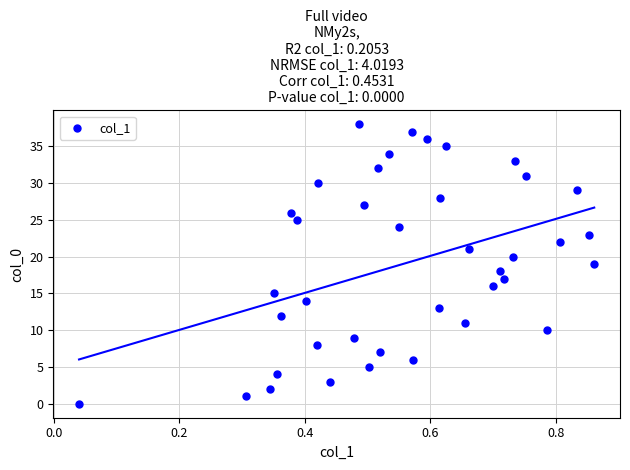

What is the range of Y values (max minus min)?

38